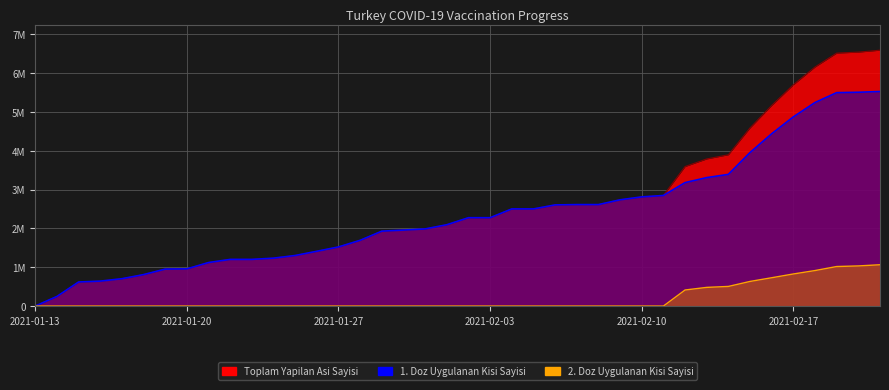

How many values in the 2. Doz Uygulanan Kisi Sayisi series exceed 0?

10